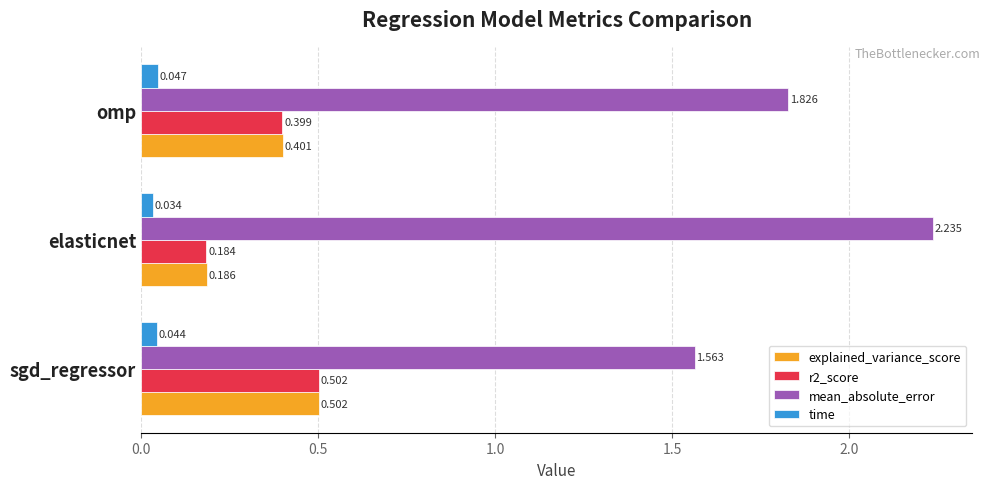

Between elasticnet and omp, which series saw the biggest shift?

mean_absolute_error